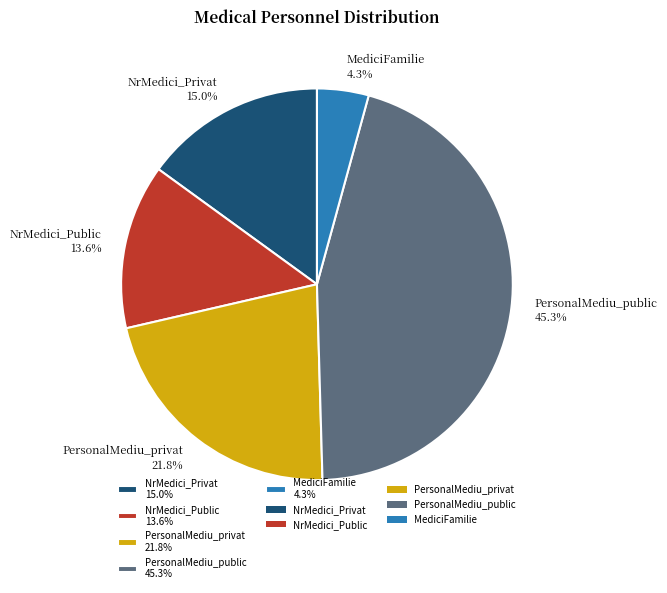

What portion of the pie excludes NrMedici_Privat 15.0%?

85.0%